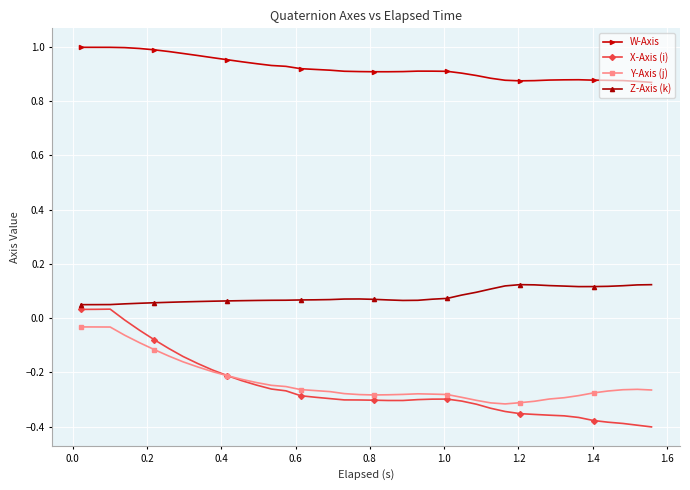

How many data points does each series have?

40